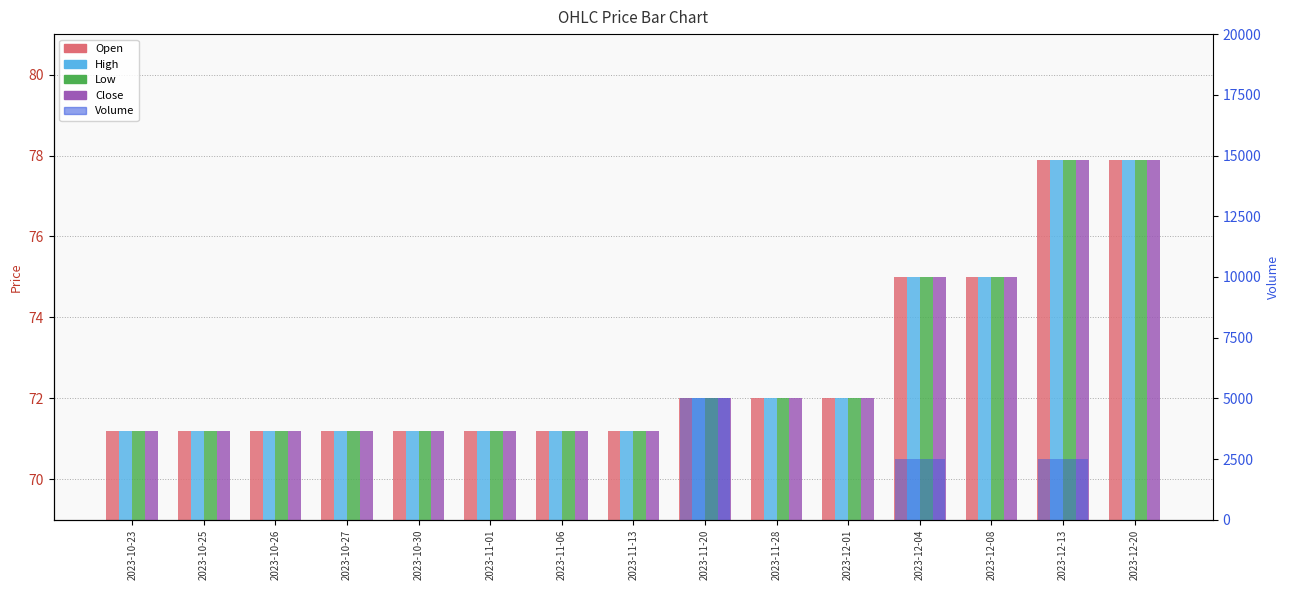

Reading left to right, extract all data points from this chart.

Open: 71.2	71.2	71.2	71.2	71.2	71.2	71.2	71.2	72.0	72.0	72.0	75.0	75.0	77.9	77.9
High: 71.2	71.2	71.2	71.2	71.2	71.2	71.2	71.2	72.0	72.0	72.0	75.0	75.0	77.9	77.9
Low: 71.2	71.2	71.2	71.2	71.2	71.2	71.2	71.2	72.0	72.0	72.0	75.0	75.0	77.9	77.9
Close: 71.2	71.2	71.2	71.2	71.2	71.2	71.2	71.2	72.0	72.0	72.0	75.0	75.0	77.9	77.9
Volume: 0.0	0.0	0.0	0.0	0.0	0.0	0.0	0.0	5000.0	0.0	0.0	2500.0	0.0	2500.0	0.0